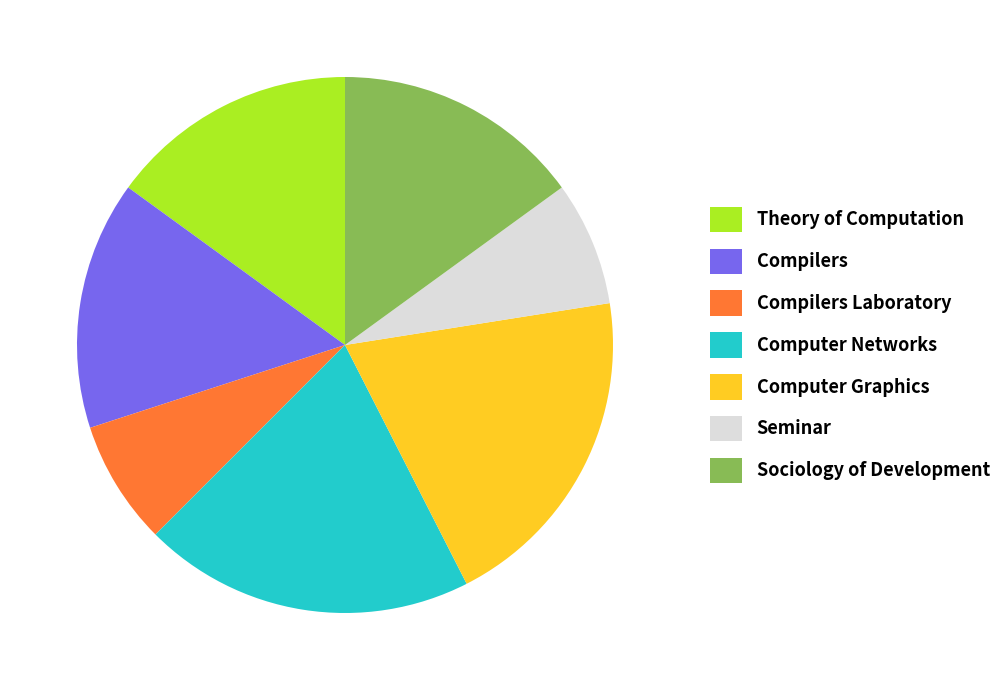

Is there a majority slice in this chart?

No